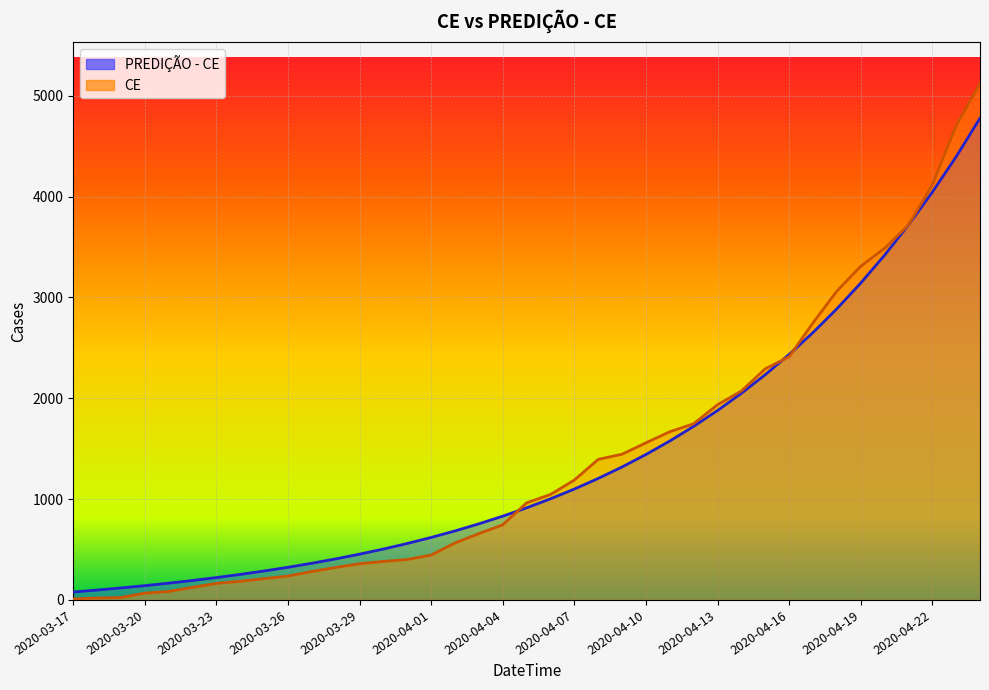

The CE series shows 118.6 at 2020-03-20. True or false?

False